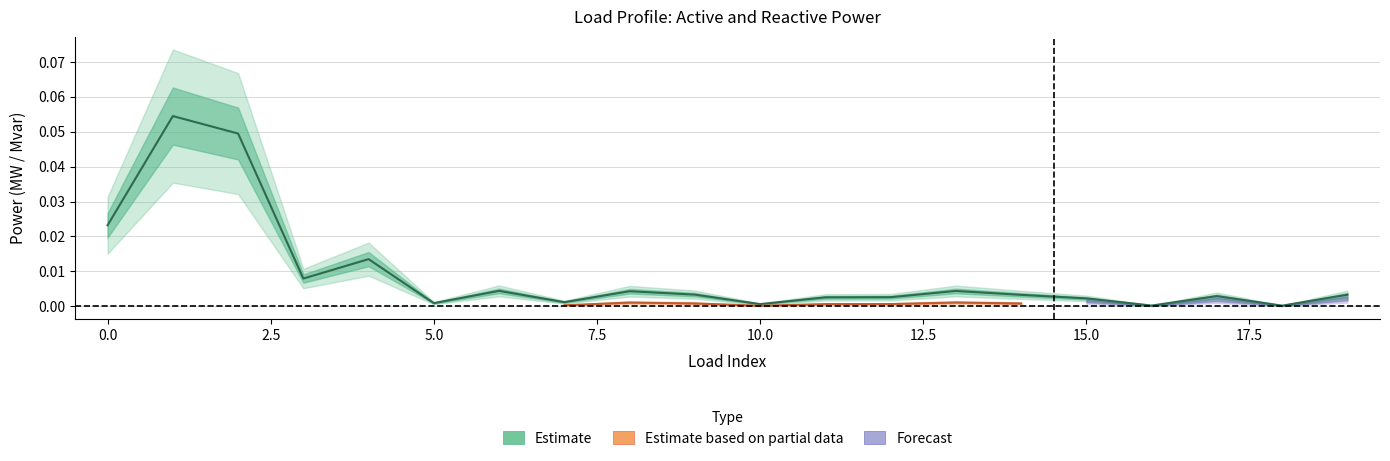

Rank the categories by value from lowest to highest.

18, 16, 10, 5, 7, 15, 11, 12, 17, 14, 19, 9, 8, 13, 6, 3, 4, 0, 2, 1